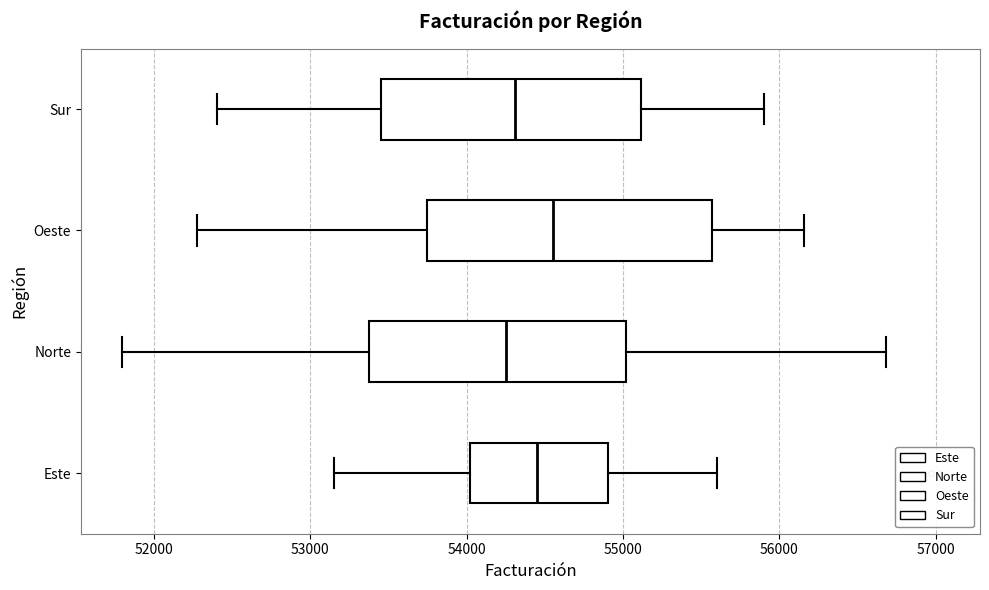

Where does the left whisker of the box for Sur end on the x-axis? The values are not printed on the chart, so give them approximately, as read against the axis.

52400